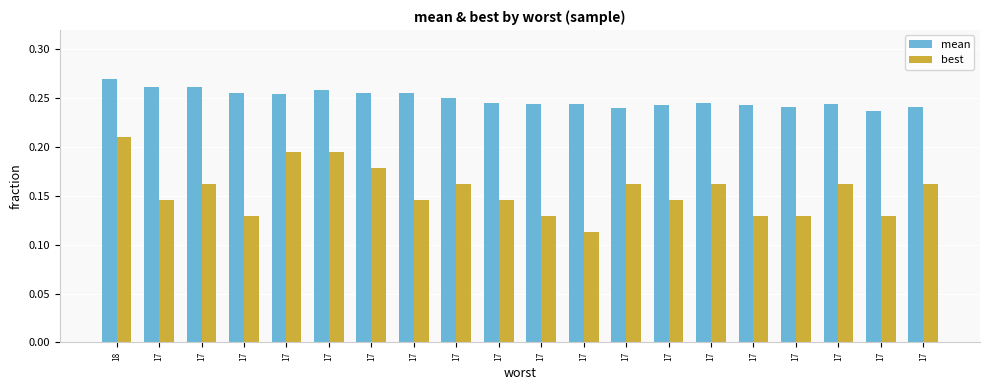

Reading left to right, list all the values displayed in this chart.

mean: 18=0.3	17=0.3	17=0.3	17=0.3	17=0.3	17=0.3	17=0.3	17=0.3	17=0.3	17=0.2	17=0.2	17=0.2	17=0.2	17=0.2	17=0.2	17=0.2	17=0.2	17=0.2	17=0.2	17=0.2
best: 18=0.2	17=0.1	17=0.2	17=0.1	17=0.2	17=0.2	17=0.2	17=0.1	17=0.2	17=0.1	17=0.1	17=0.1	17=0.2	17=0.1	17=0.2	17=0.1	17=0.1	17=0.2	17=0.1	17=0.2